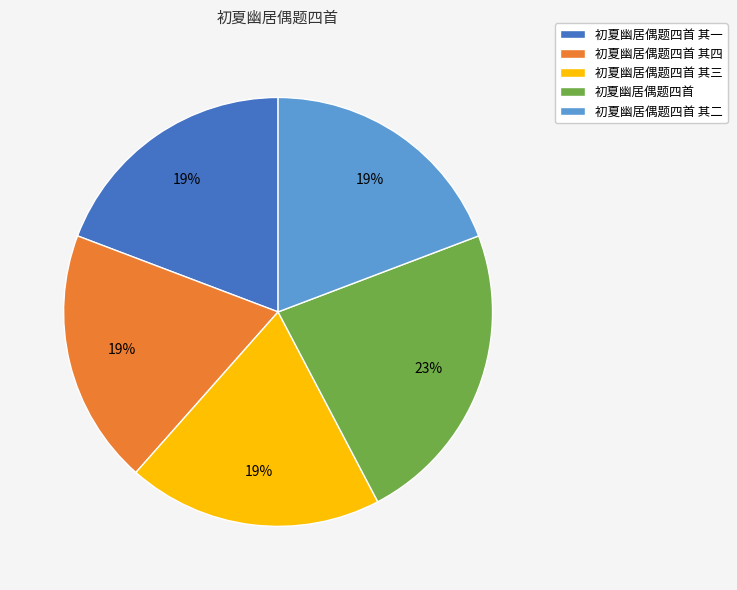

To the nearest percent, what is the combined percentage of 初夏幽居偶题四首 其二 and 初夏幽居偶题四首?

42%